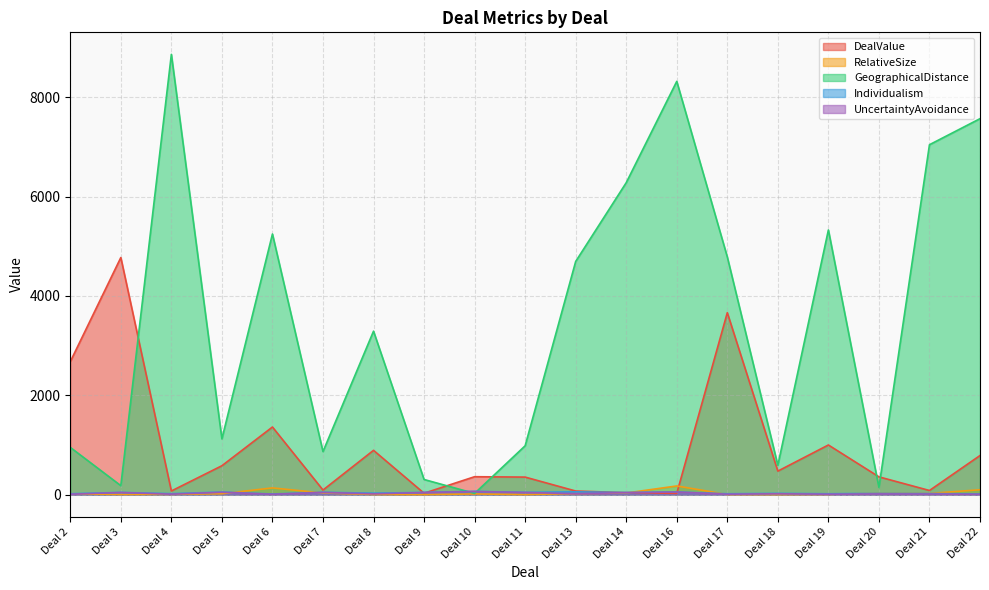

Which series has the widest spread of values?

GeographicalDistance